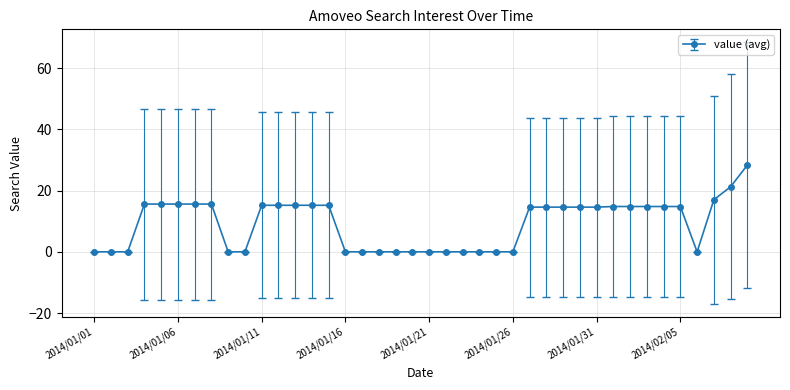

What is the maximum value shown in the chart?

28.3